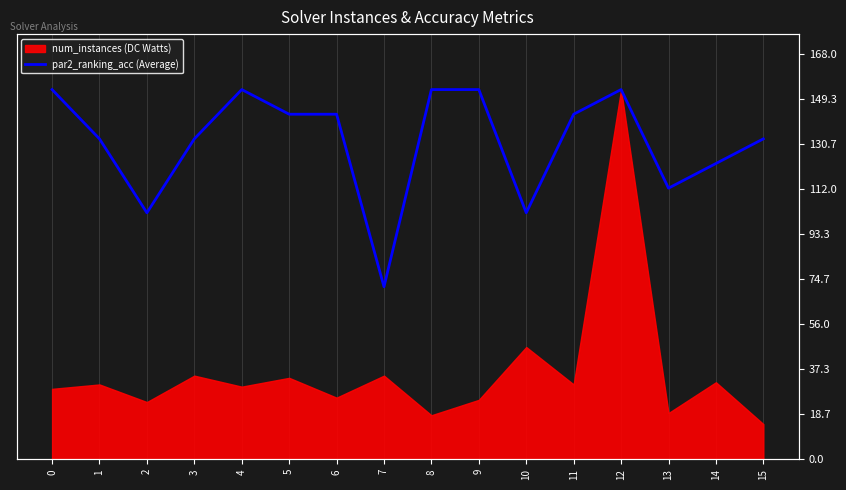

Reading left to right, list all the values displayed in this chart.

0=1.0	1=0.9	2=0.7	3=0.9	4=1.0	5=0.9	6=0.9	7=0.5	8=1.0	9=1.0	10=0.7	11=0.9	12=1.0	13=0.7	14=0.8	15=0.9